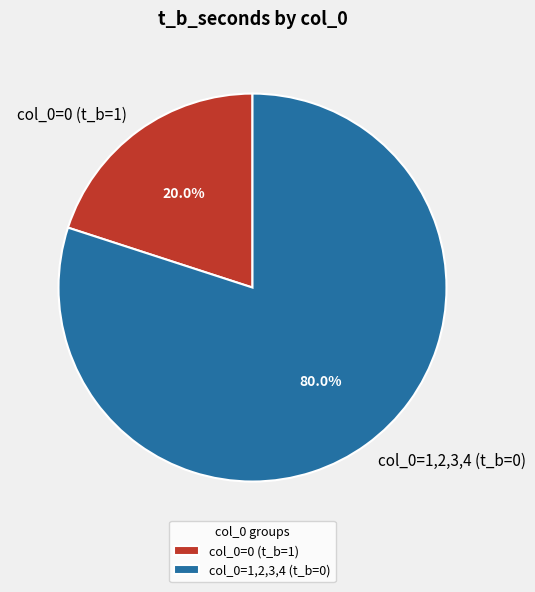

Rank the categories by value from lowest to highest.

col_0=0 (t_b=1), col_0=1,2,3,4 (t_b=0)